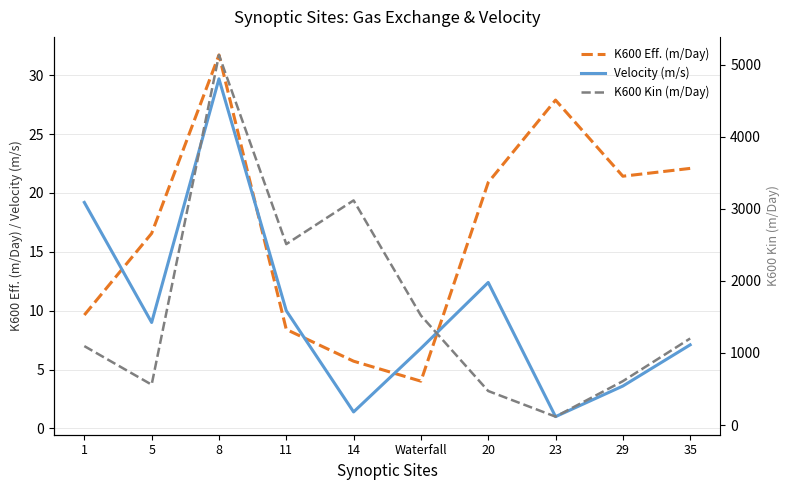

Where is K600 Eff. (m/Day) nearest to the value 17?

5